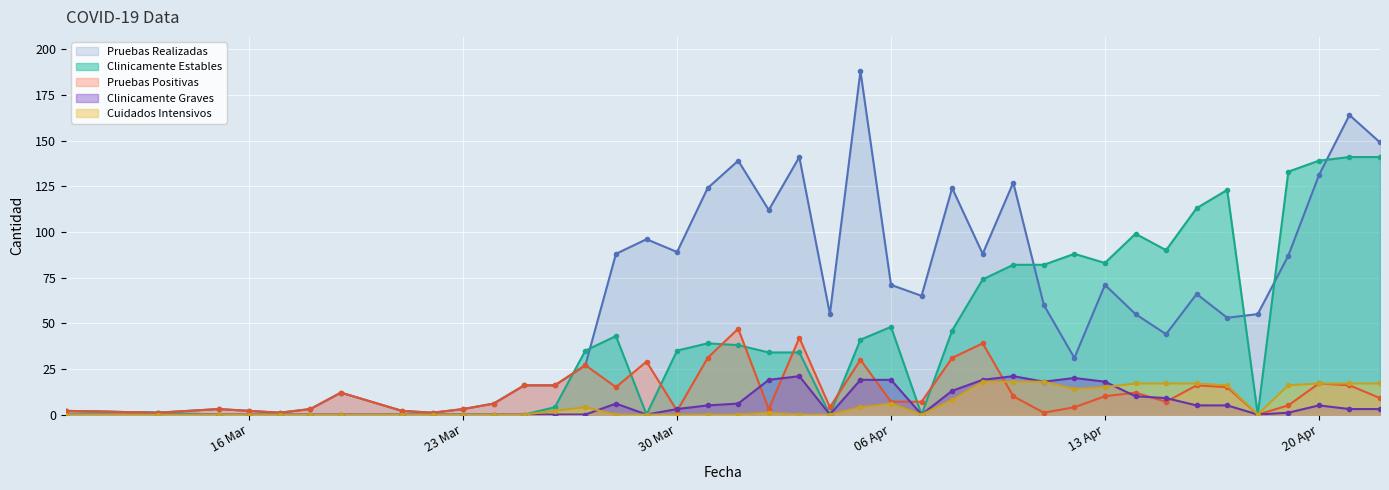

The Pruebas Positivas series shows 3 at 23 Mar. True or false?

True